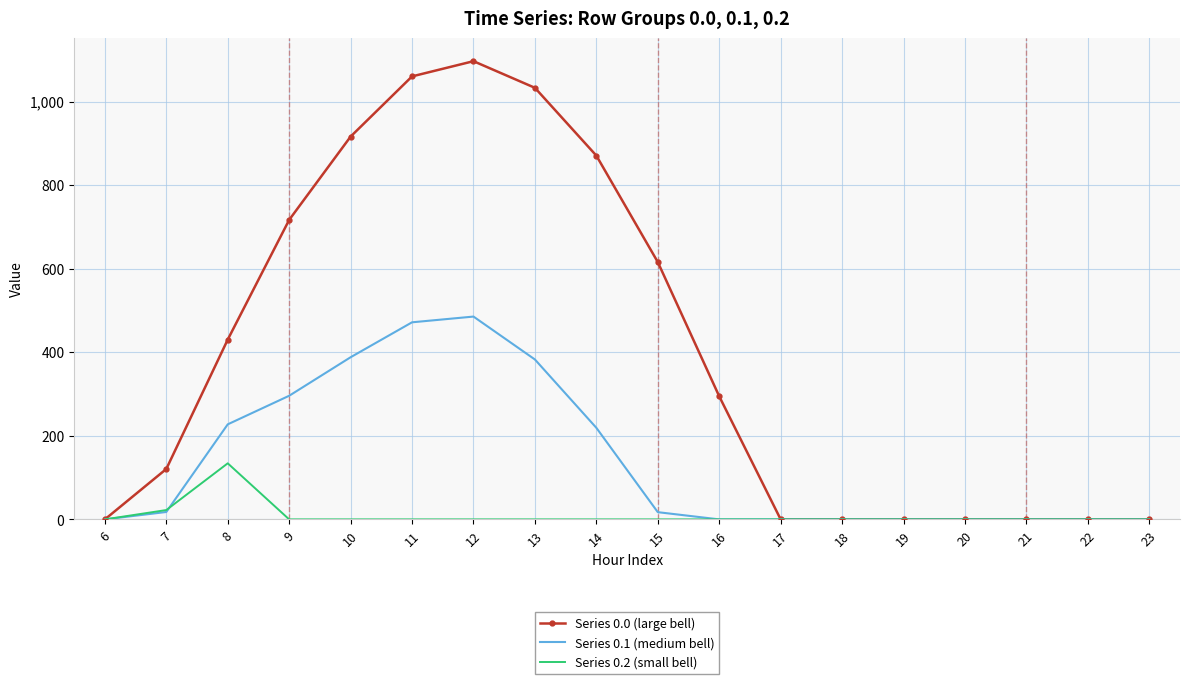

Rank the series by their maximum value, from lowest to highest.

Series 0.2 (small bell), Series 0.1 (medium bell), Series 0.0 (large bell)